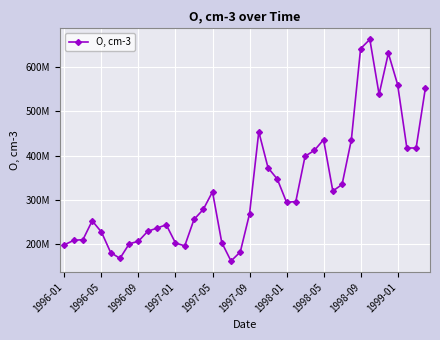

Is this an area chart (filled region under the line)?

No